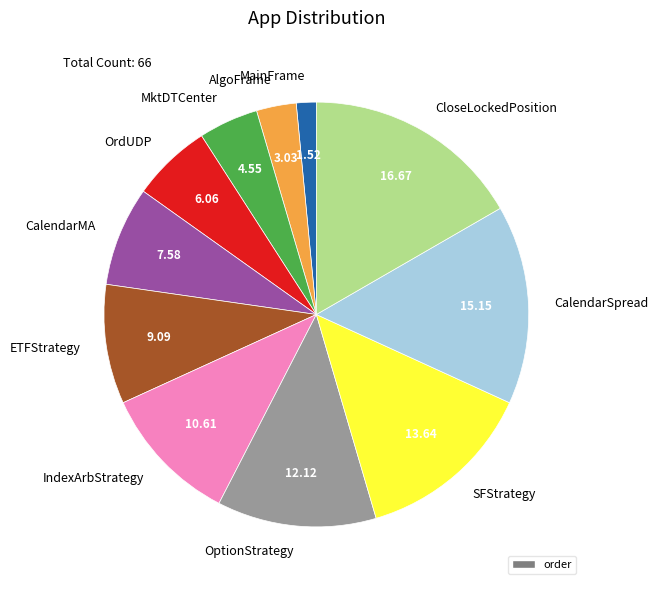

Approximately how many times larger is the value at CloseLockedPosition compared to ETFStrategy?

1.8